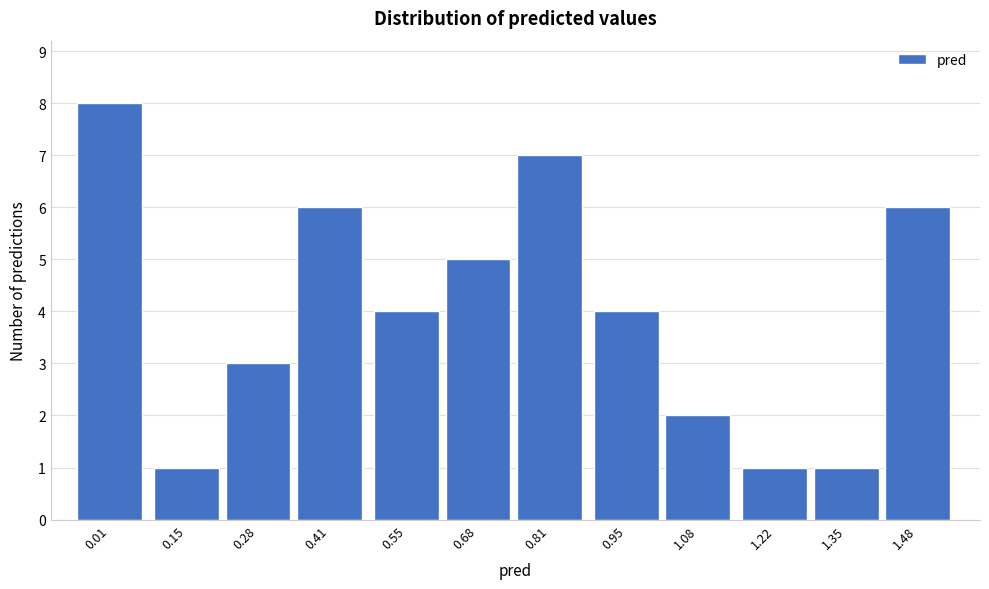

Reading right to left, what are all the values shown in this chart?

1.48=6	1.35=1	1.22=1	1.08=2	0.95=4	0.81=7	0.68=5	0.55=4	0.41=6	0.28=3	0.15=1	0.01=8